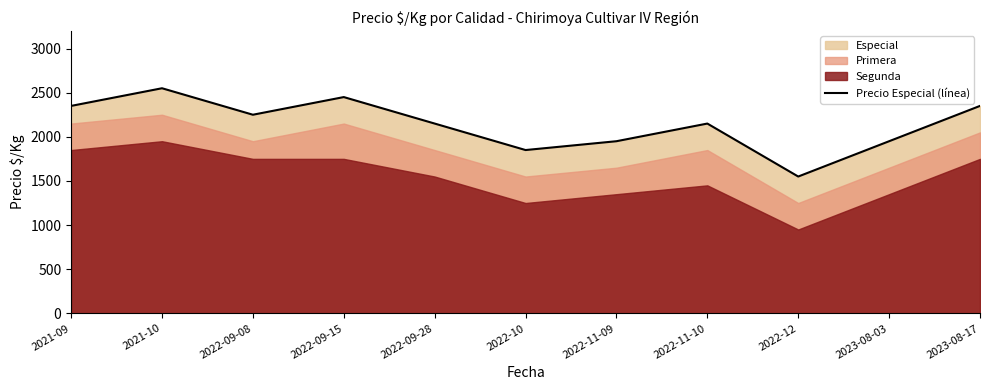

What is the greatest value displayed?

2550